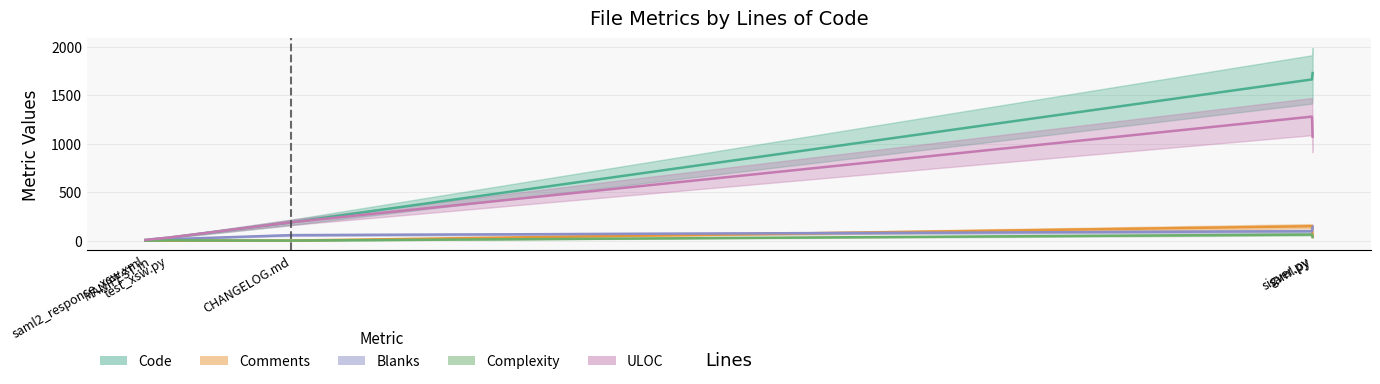

Which series has the largest range (max minus min)?

Code